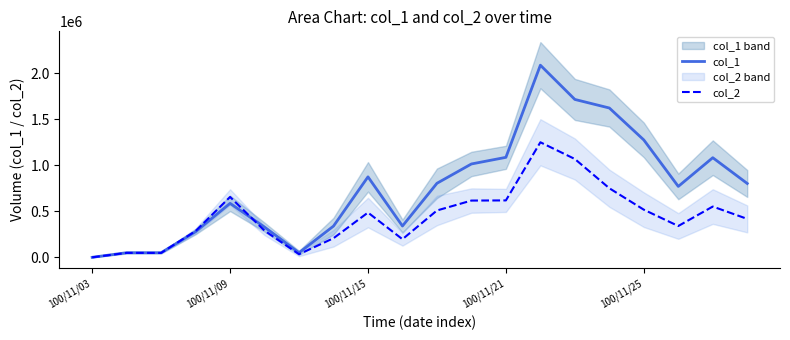

Where is the first local maximum for col_2_line?

100/11/09